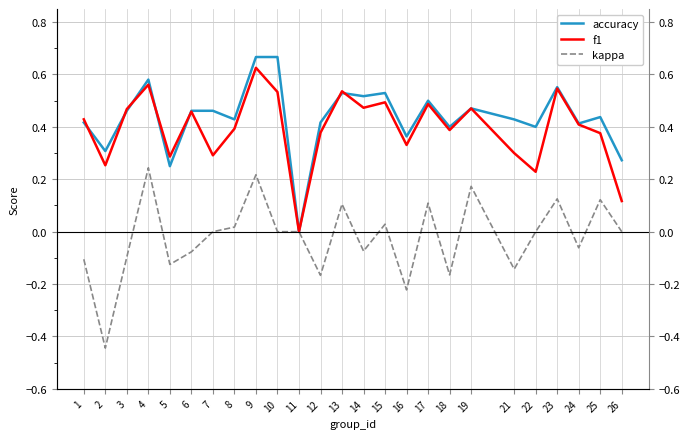

At how many categories does at least one series exceed 0?

24